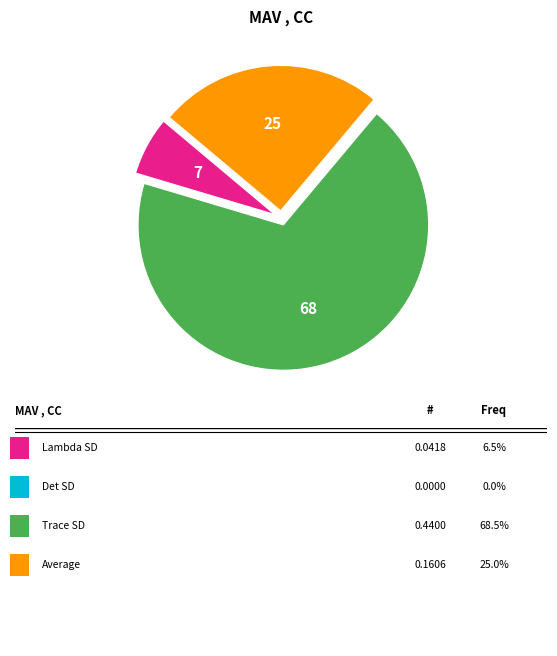

Is there any slice that represents more than half of the pie?

Yes